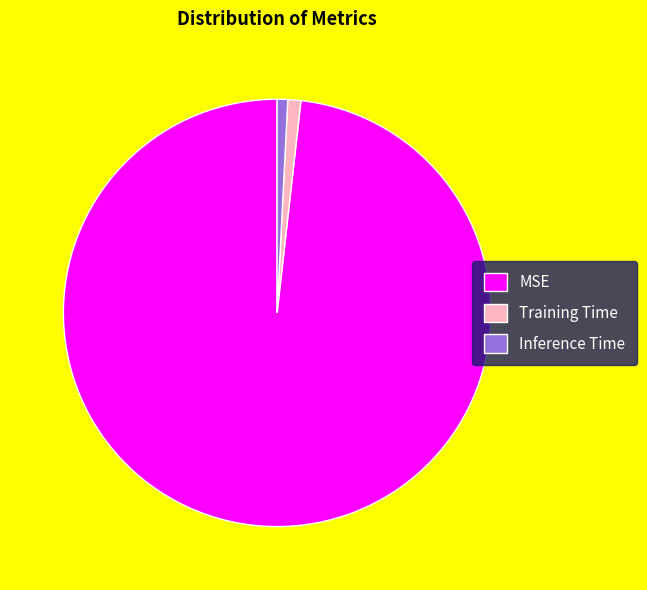

Is Inference Time the majority of the pie?

No